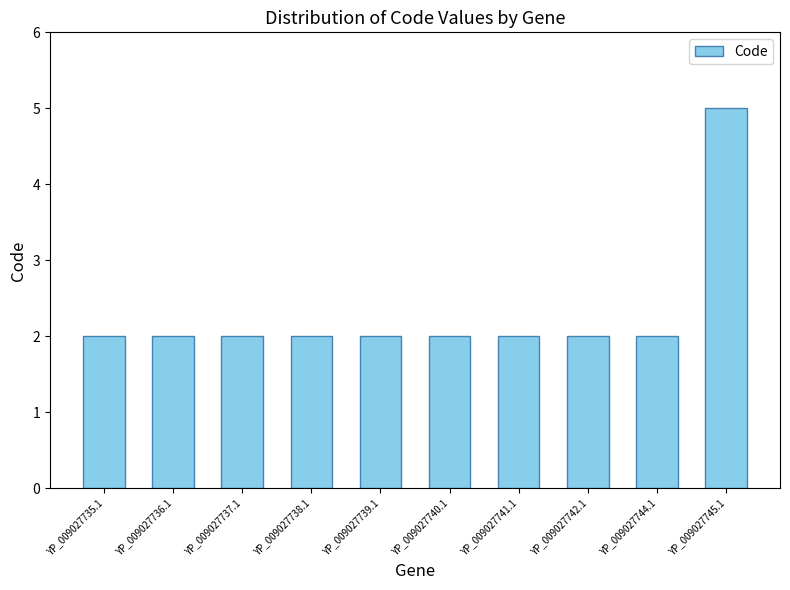

What is the label of the 4th bar from the left?

YP_009027738.1